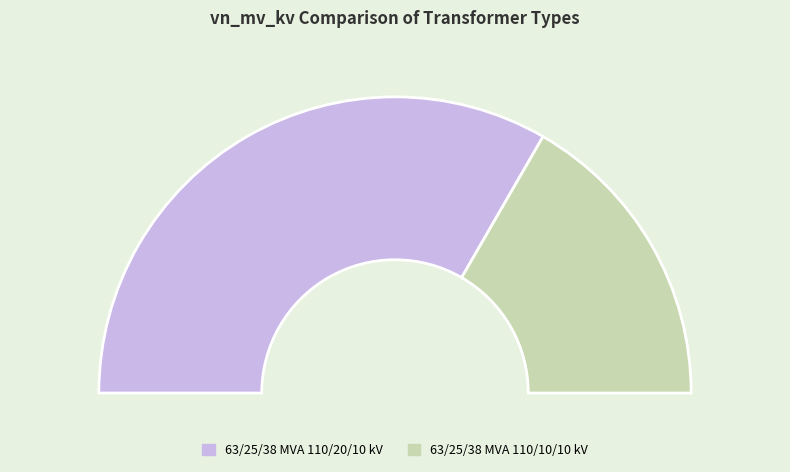

To the nearest percent, what percentage of the pie is 63/25/38 MVA 110/10/10 kV?

33%